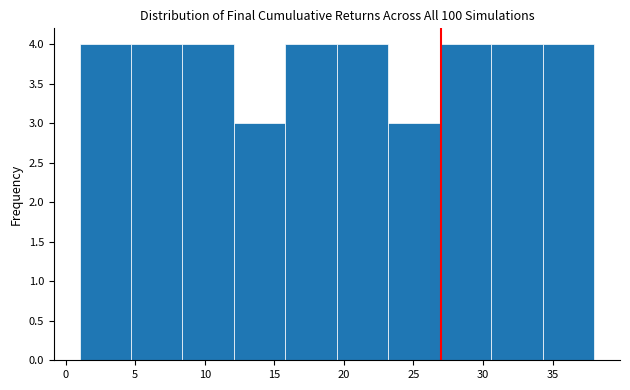

Reading left to right, list every bar in this chart as the range it spans on the x-axis followed by its height. Neither the bar edges nor the heights are printed on the chart, so give them approximately, as read against the axes.

1.0 to 4.7: 4
4.7 to 8.4: 4
8.4 to 12.1: 4
12.1 to 15.8: 3
15.8 to 19.5: 4
19.5 to 23.2: 4
23.2 to 26.9: 3
26.9 to 30.6: 4
30.6 to 34.3: 4
34.3 to 38.0: 4